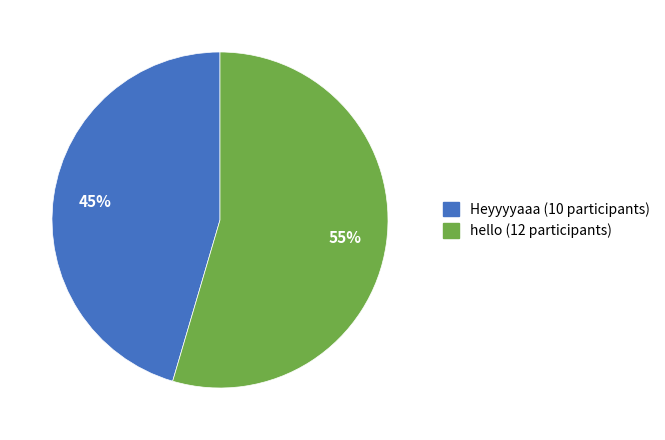

Combined, do Heyyyyaaa and hello account for over 50%?

Yes